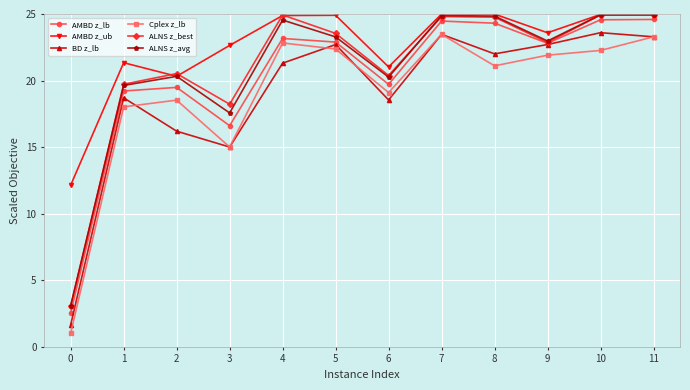

What is the value of the Cplex z_lb point at the 12th from the left?

23.3